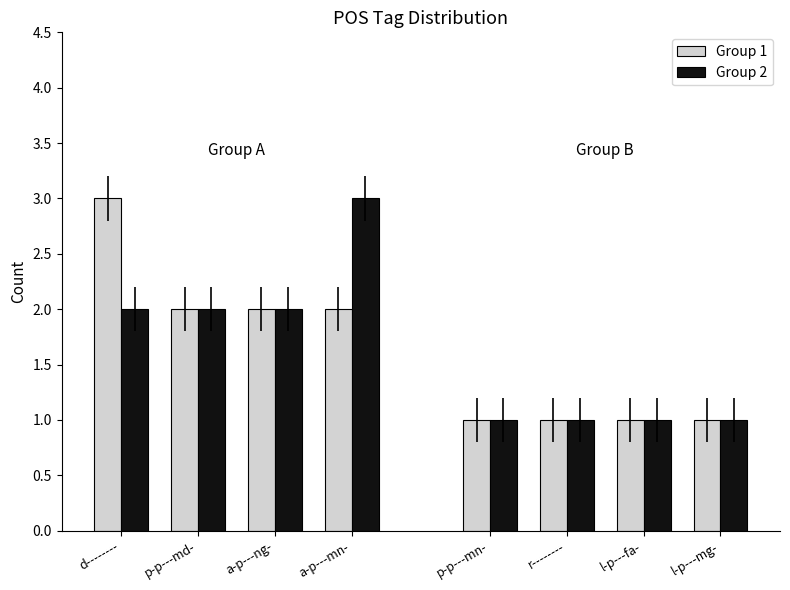

What is the value of the Group 1 bar at the 3rd from the left?

2